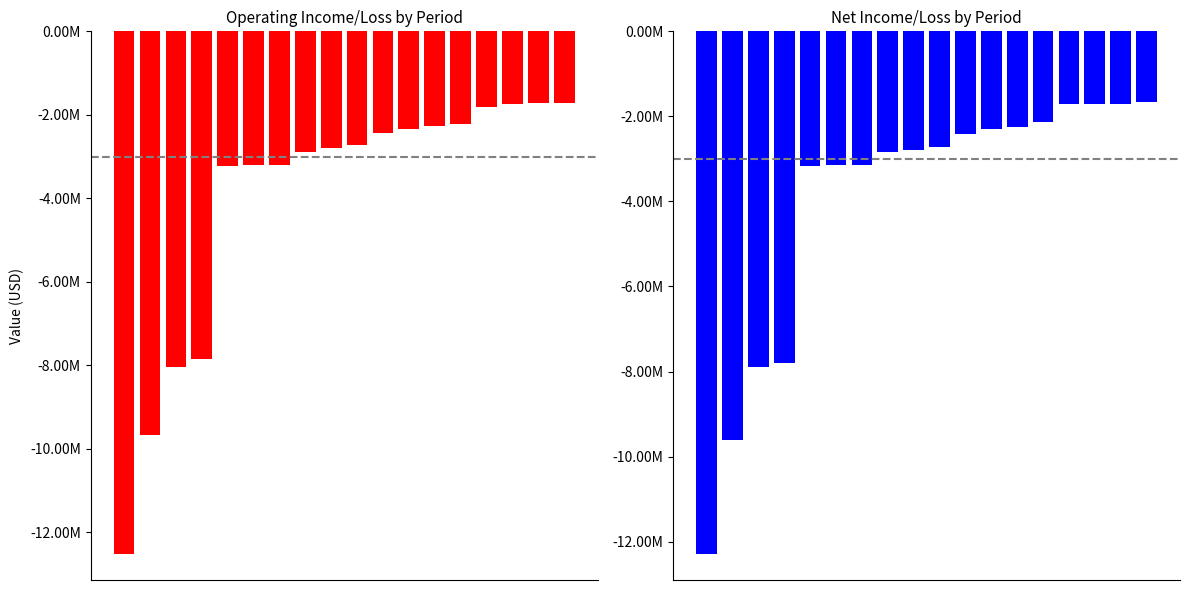

What is the value of the operating_income_loss bar at the 3rd from the left?

-8041906